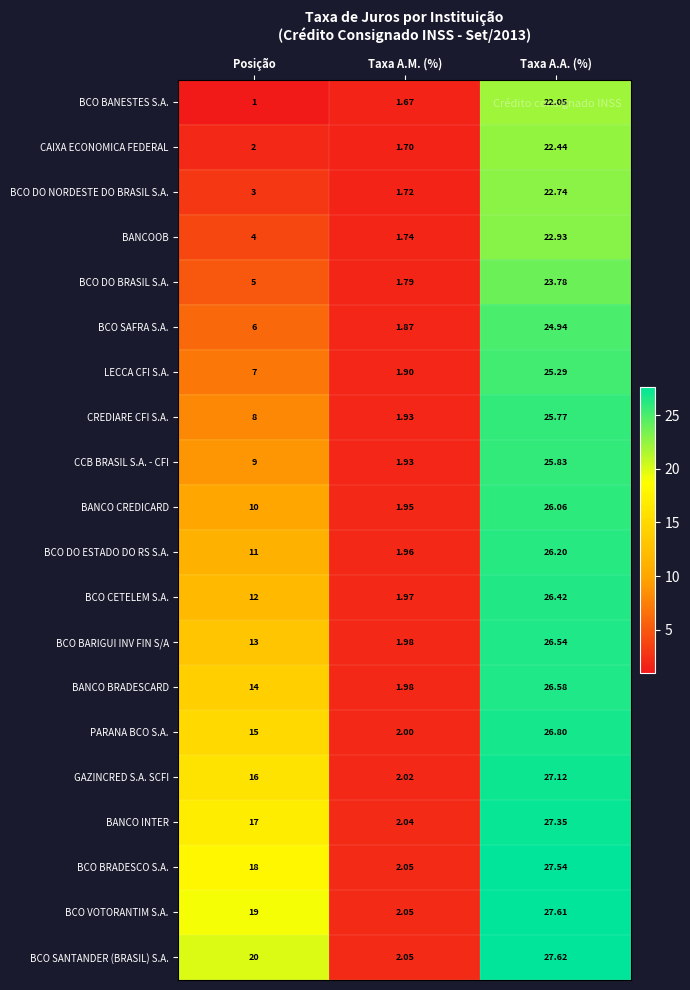

Where is BCO BARIGUI INV FIN S/A nearest to the value 14?

Posição